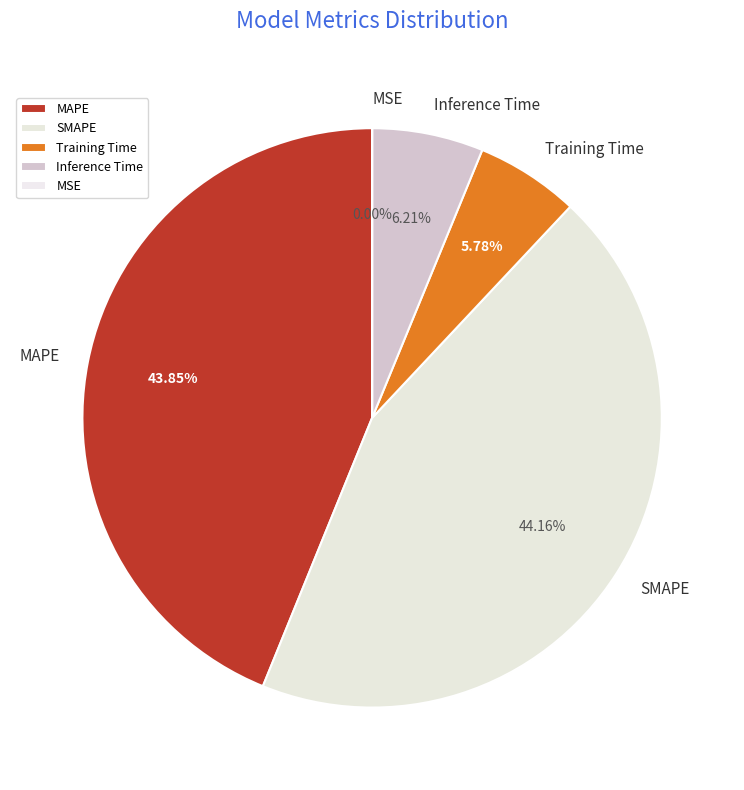

What percentage is the Inference Time slice, to the nearest percent?

6%